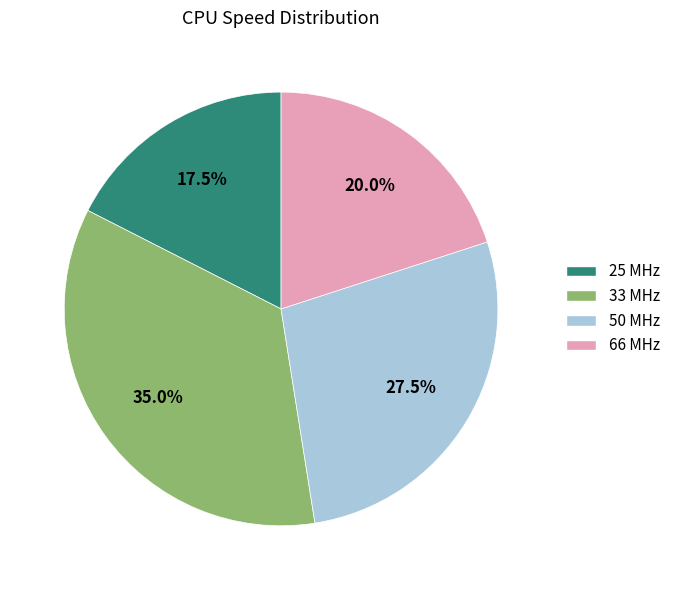

Is there any slice that represents more than half of the pie?

No